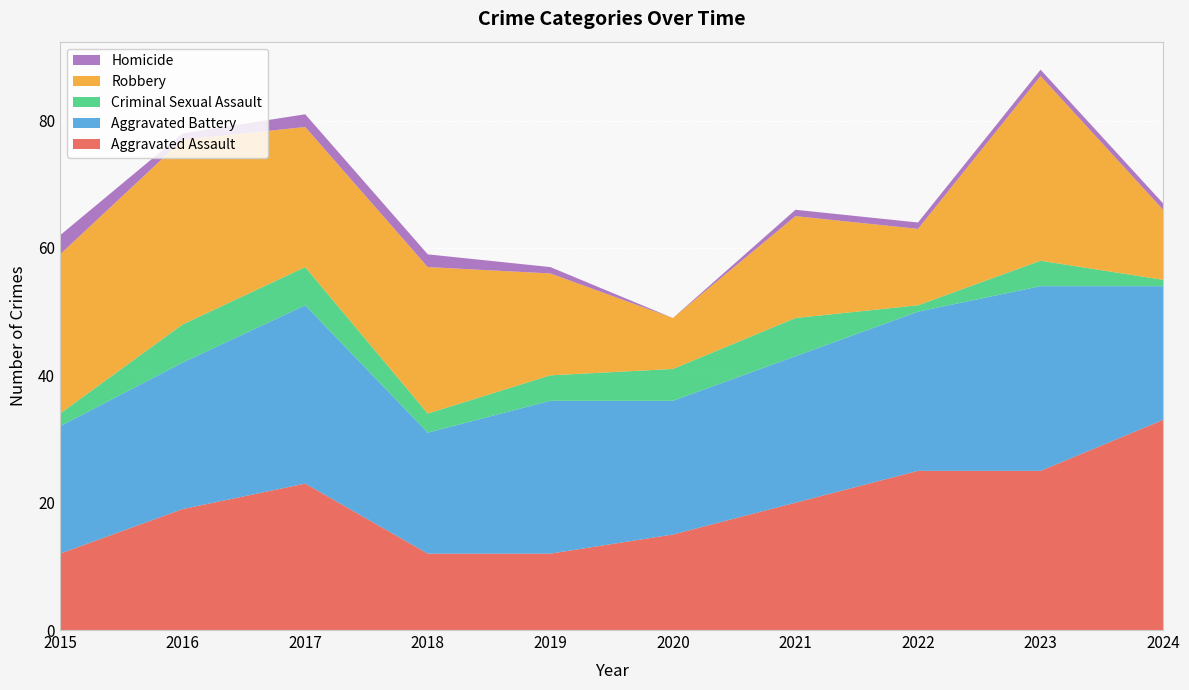

Reading left to right, what are all the values shown in this chart?

Aggravated Assault: 12	19	23	12	12	15	20	25	25	33
Aggravated Battery: 20	23	28	19	24	21	23	25	29	21
Criminal Sexual Assault: 2	6	6	3	4	5	6	1	4	1
Robbery: 25	29	22	23	16	8	16	12	29	11
Homicide: 3	1	2	2	1	0	1	1	1	1